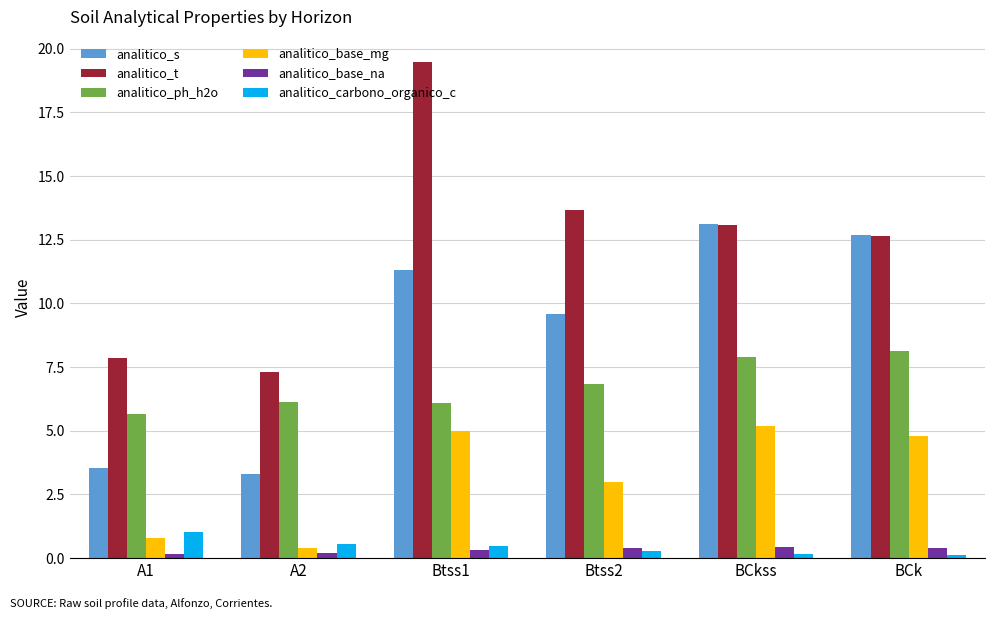

What are all the series names shown in the legend?

analitico_s, analitico_t, analitico_ph_h2o, analitico_base_mg, analitico_base_na, analitico_carbono_organico_c